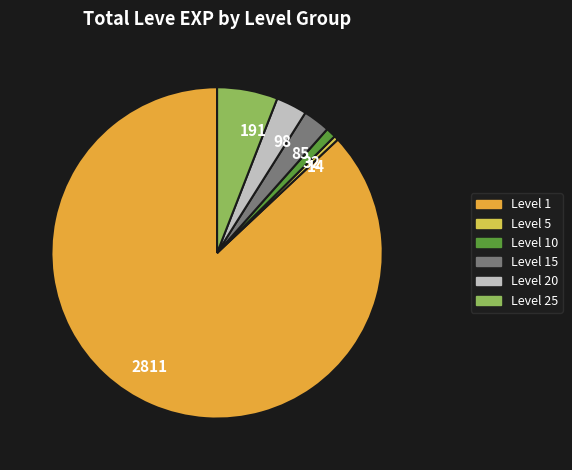

Does any single category account for the majority?

Yes